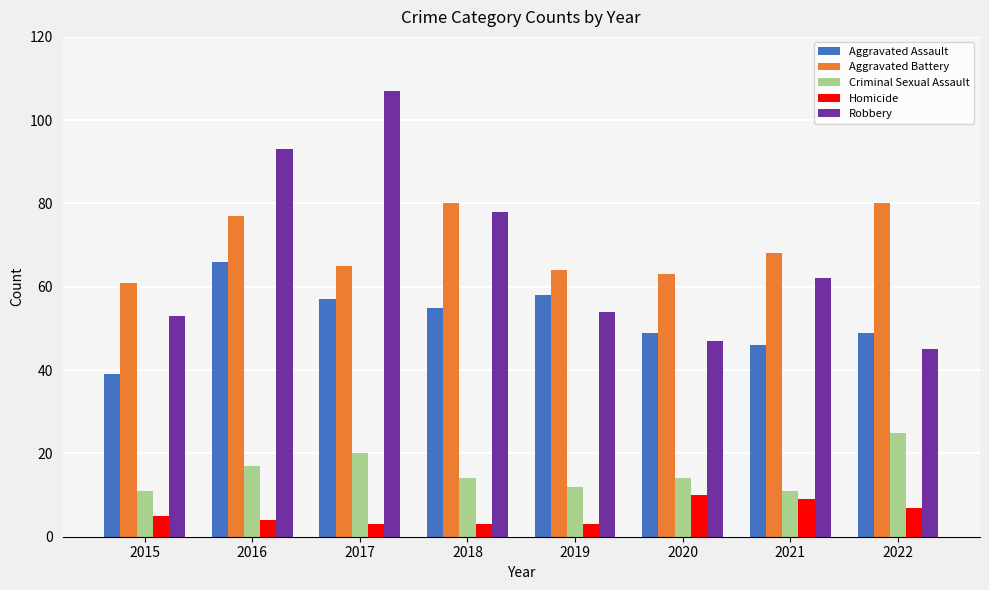

How many values in the Homicide series are below 5?

4